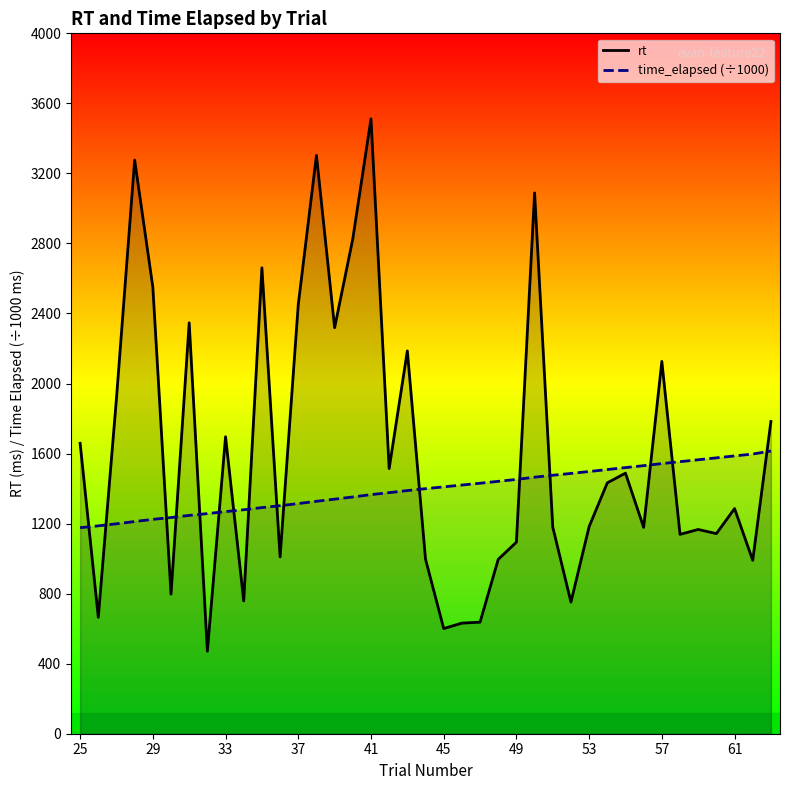

How many series are shown in this chart?

2